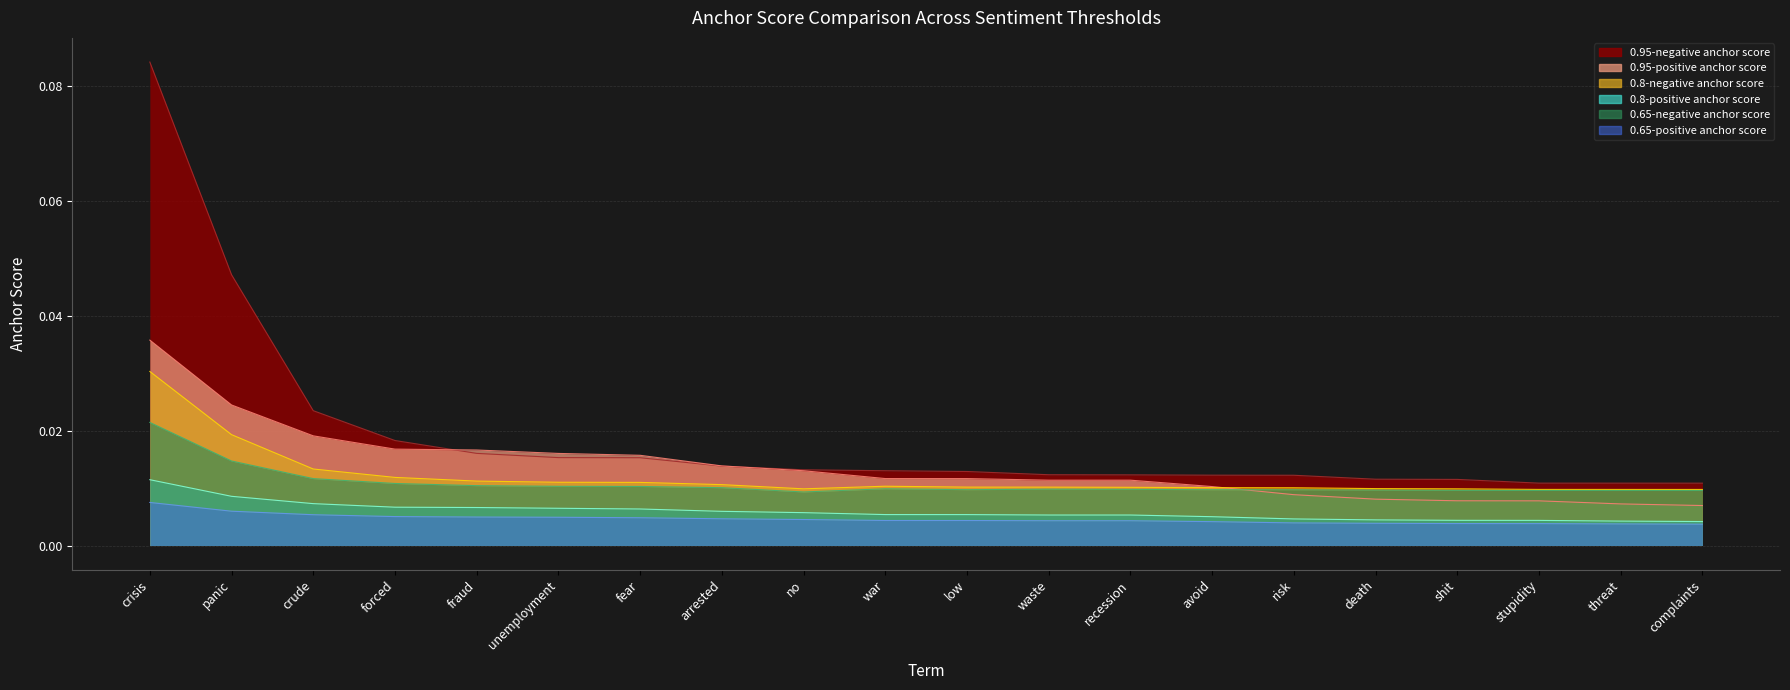

Is the value of 0.95-negative anchor score at crisis greater than the value of 0.65-negative anchor score at low?

Yes